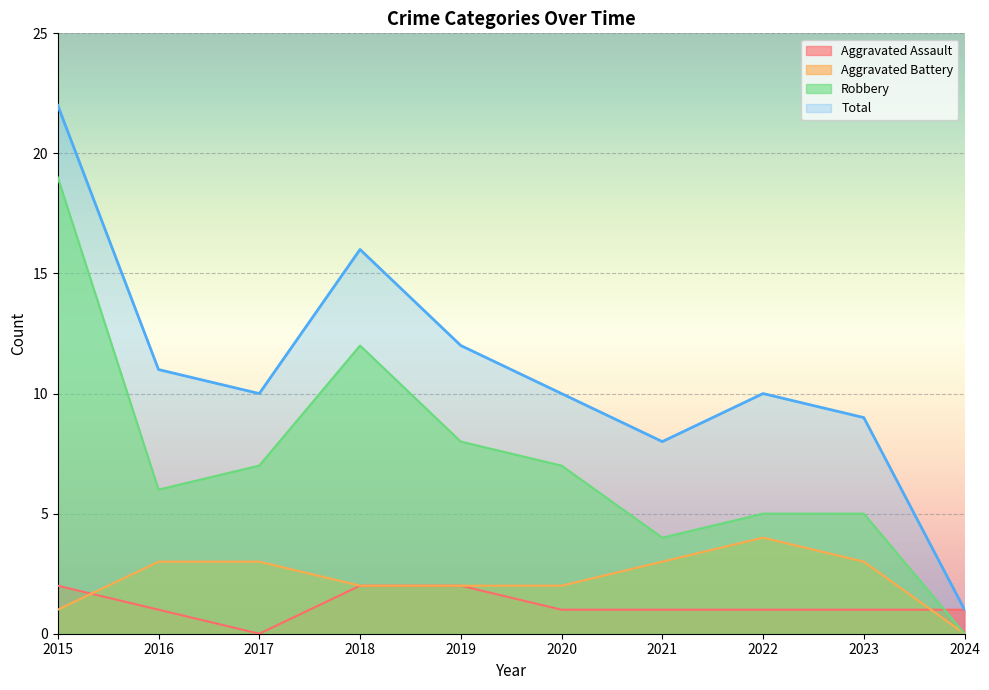

At how many categories does at least one series exceed 7?

9